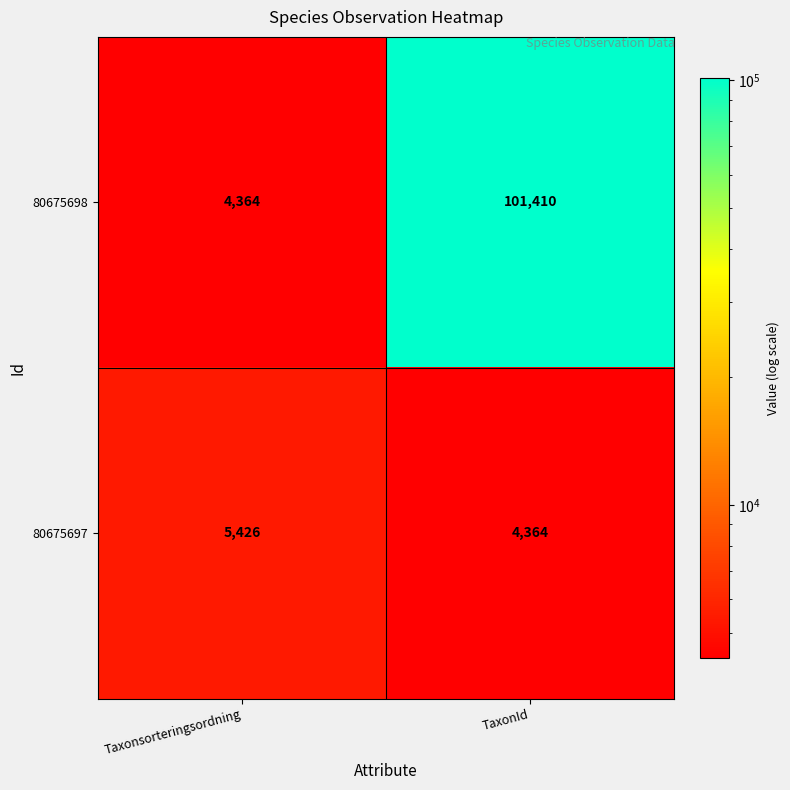

At which category is the sum across all series the highest?

TaxonId